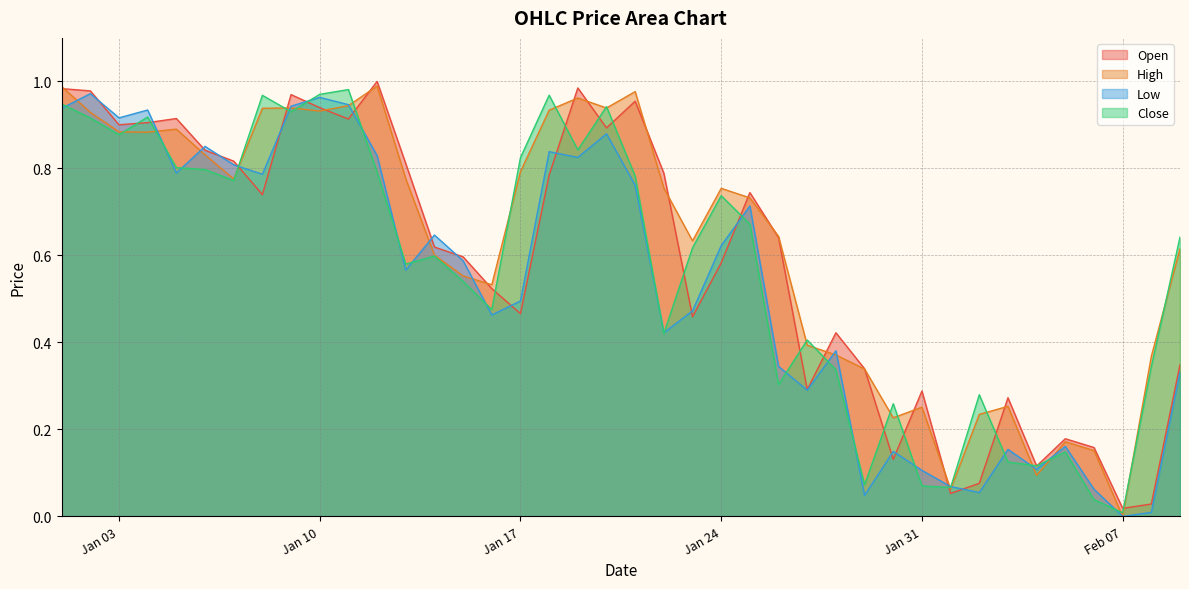

What is the label of the 39th point from the left?

2023-02-08